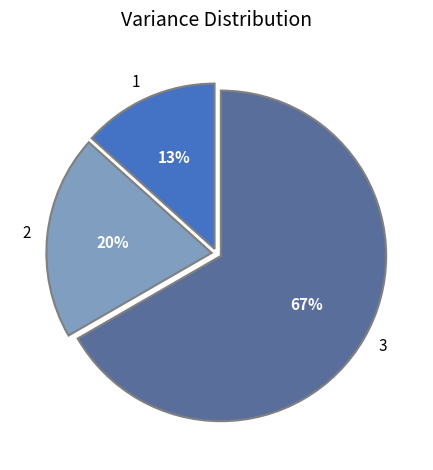

What percentage is the 3 slice, to the nearest percent?

67%